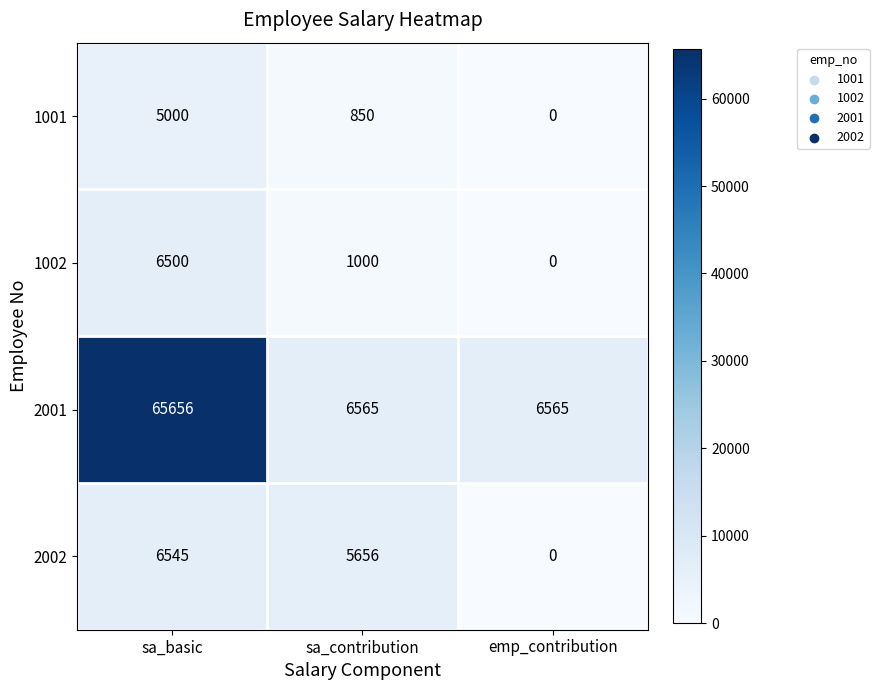

What is the difference between the highest and lowest values at emp_contribution?

6565